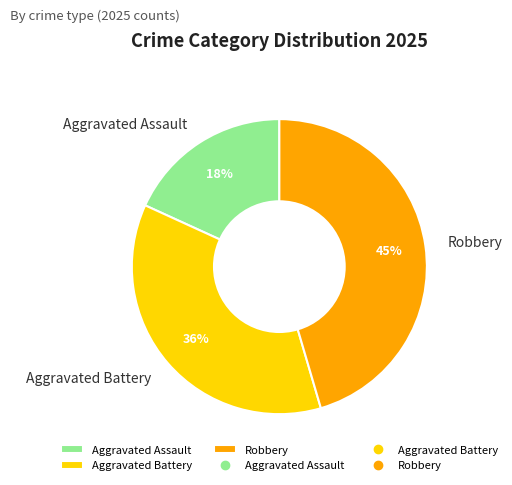

To the nearest percent, what is the difference between the largest and smallest slice percentages?

27%